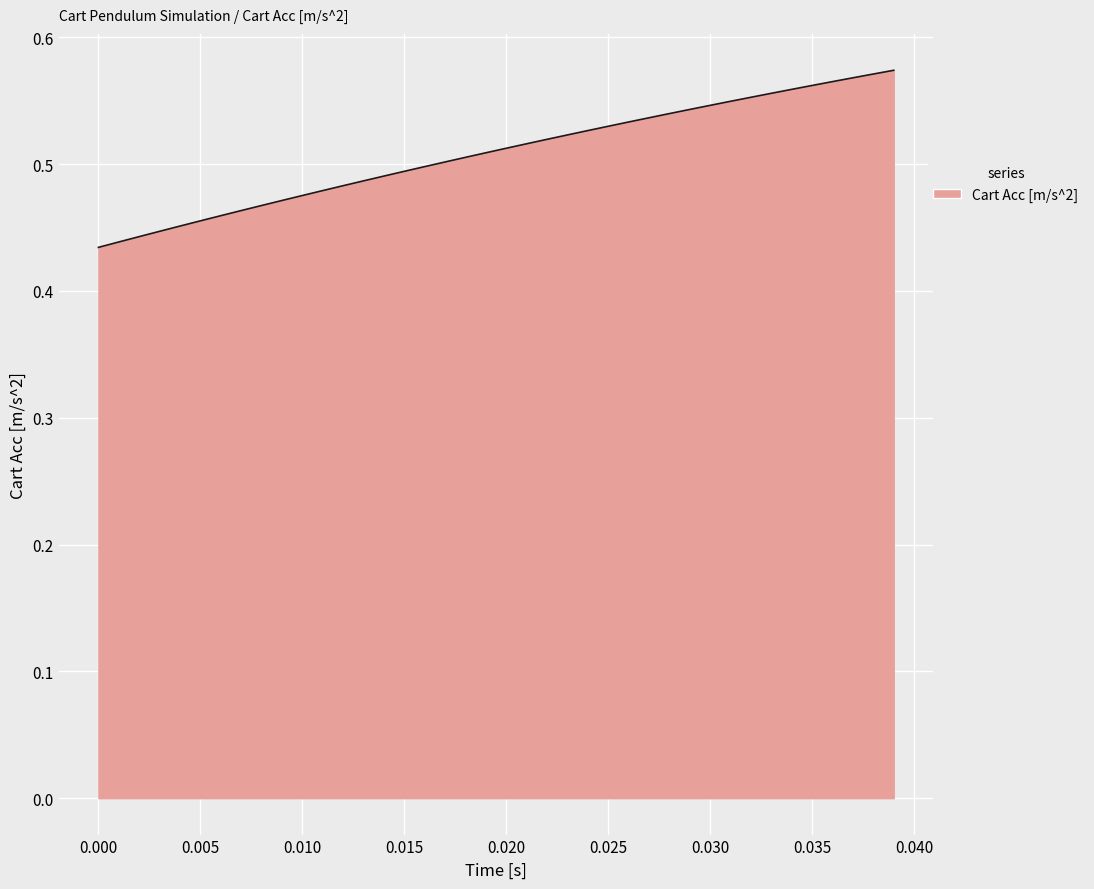

How many lines are shown in the chart?

1